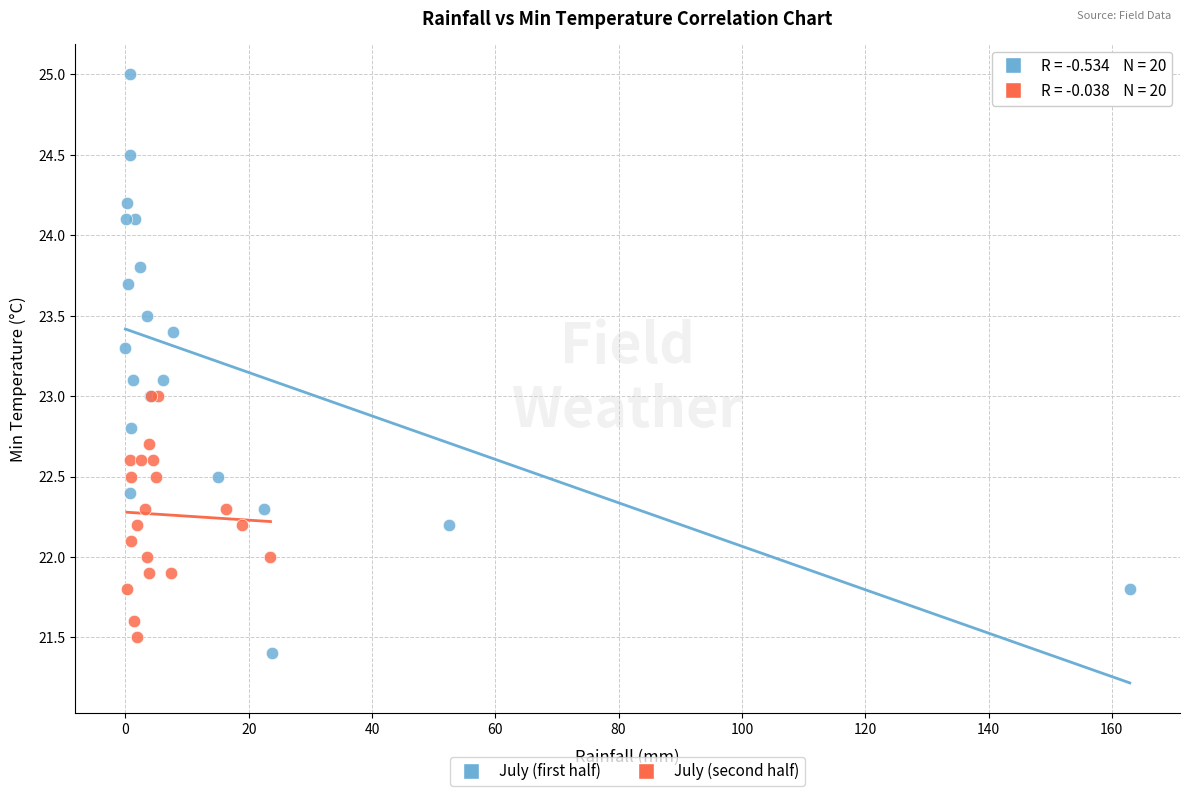

Which series has the widest spread of Y values?

July (first half)